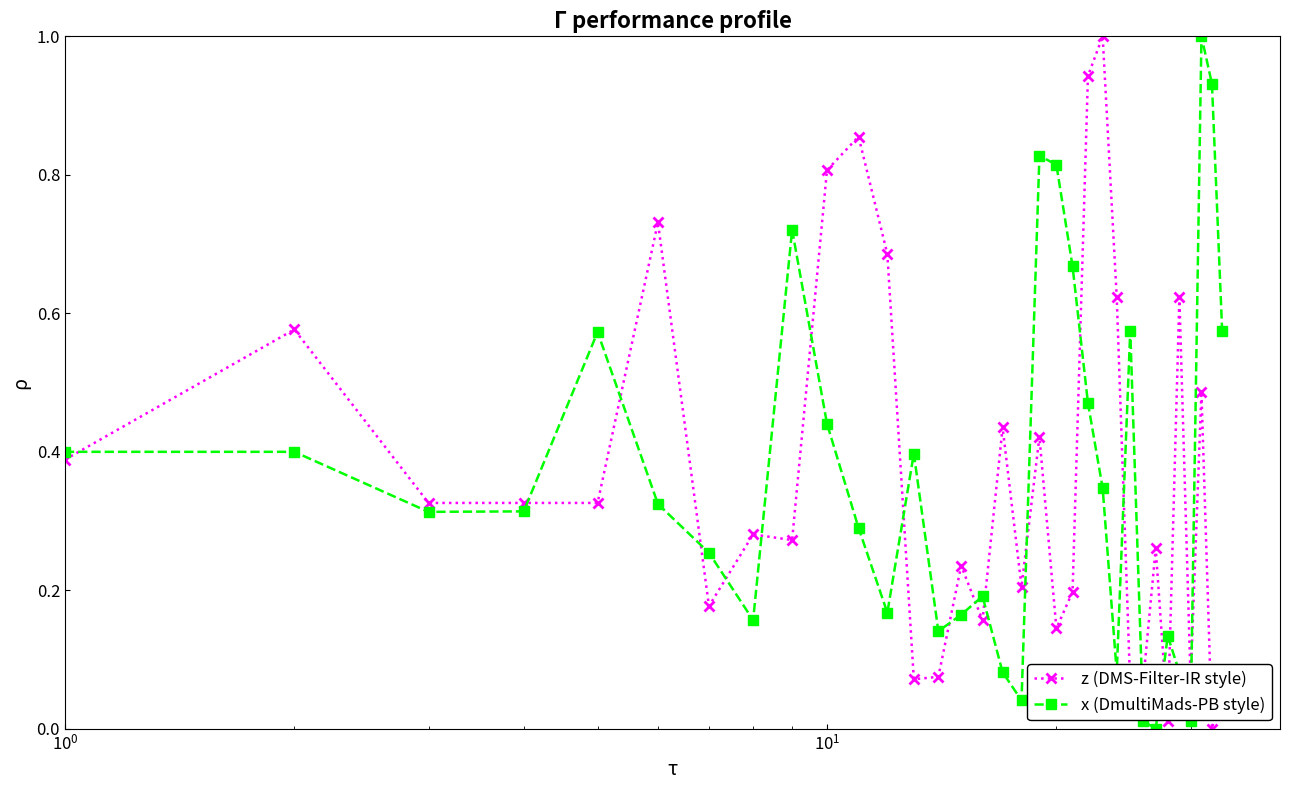

True or false: z (DMS-Filter-IR style) and x (DmultiMads-PB style) cross at least once.

True